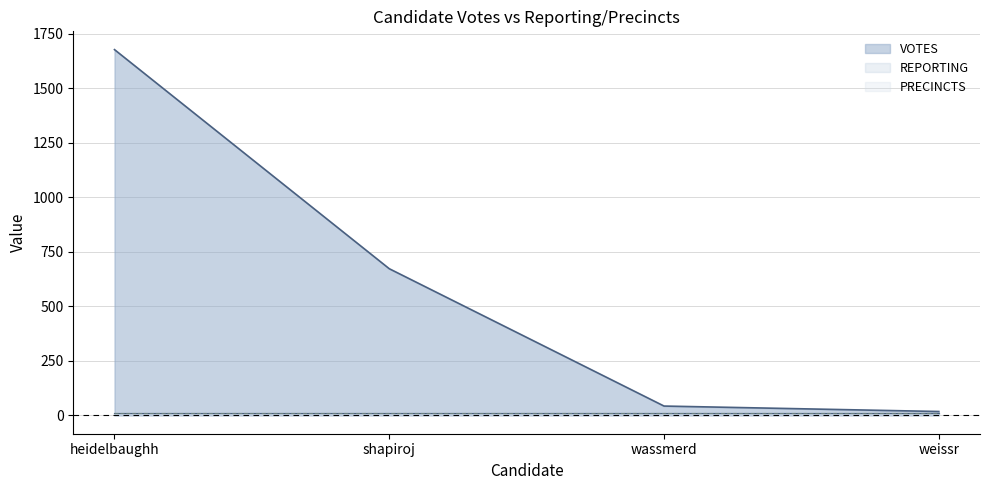

At which category is the sum across all series the highest?

heidelbaughh